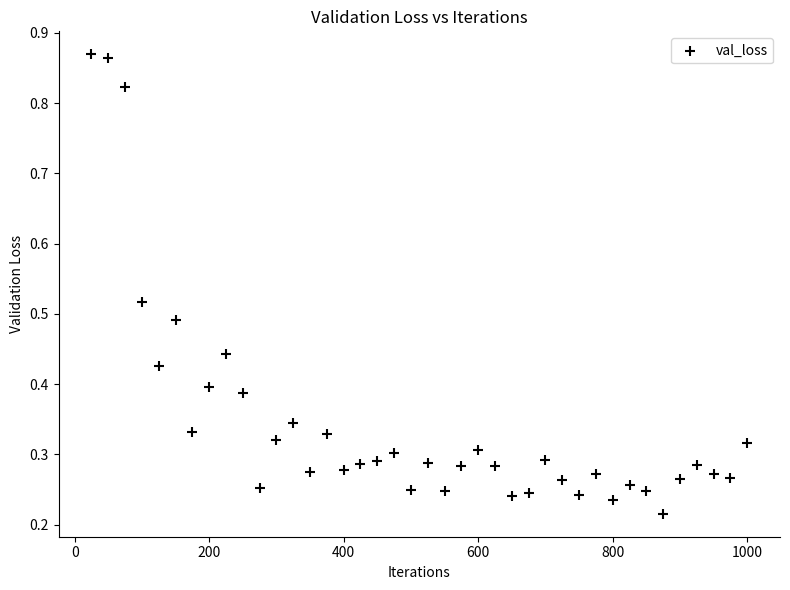

What is the range of Y values (max minus min)?

0.7